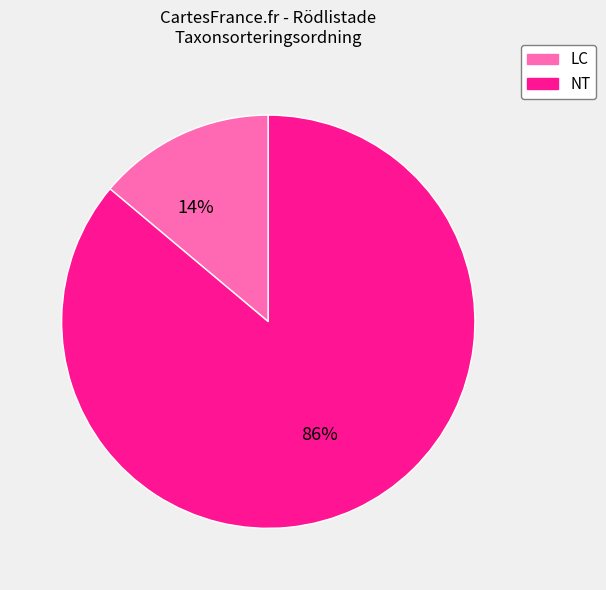

Is there any slice that represents more than half of the pie?

Yes